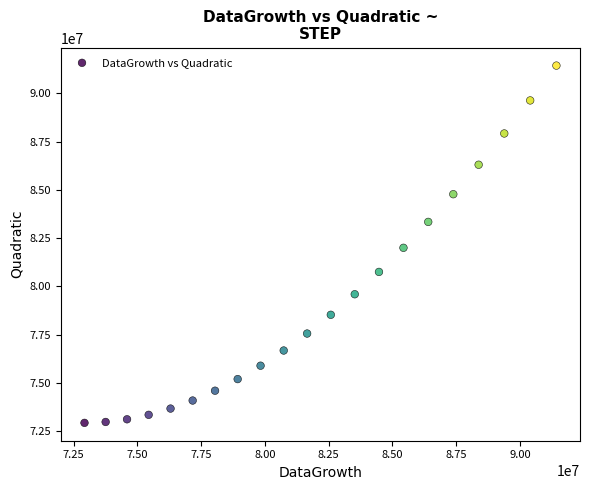

What is the range of Y values (max minus min)?

18508052.0